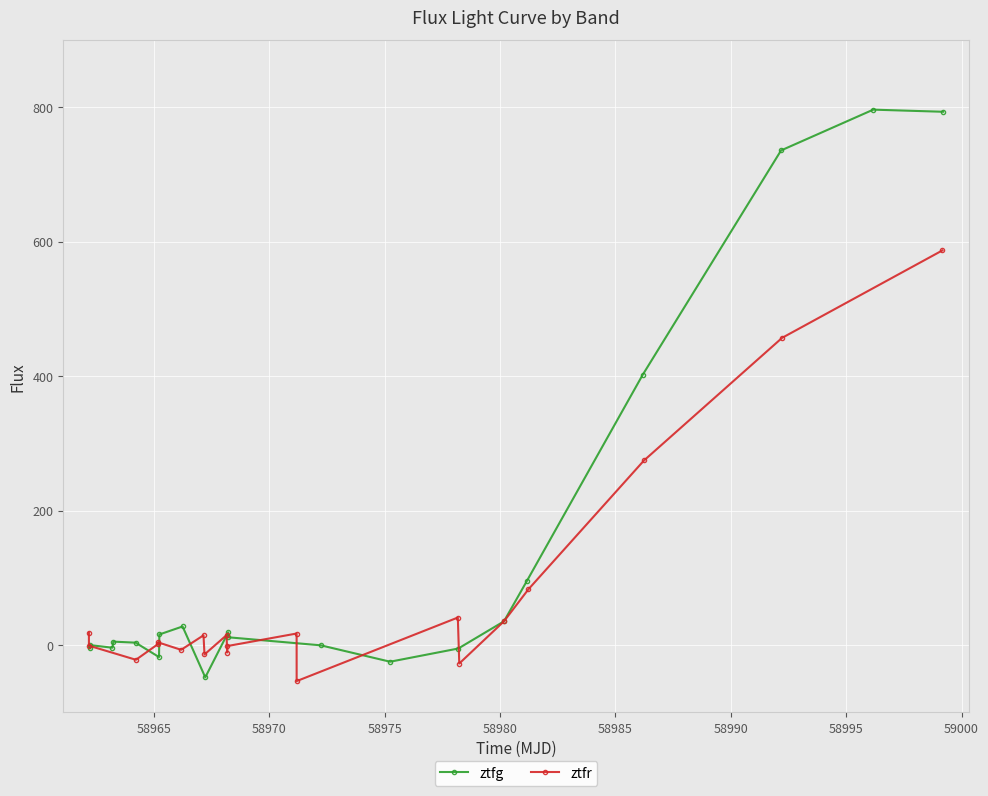

How many intersections are there between ztfg and ztfr?

9